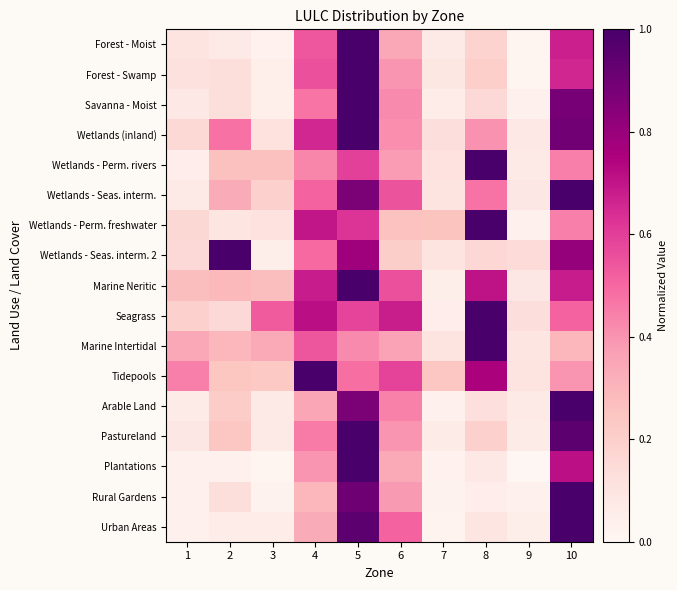

Reading left to right, what are all the values shown in this chart?

Forest - Moist: 1=0.1	2=0.1	3=0.0	4=0.5	5=1.0	6=0.3	7=0.1	8=0.2	9=0.0	10=0.7
Forest - Swamp: 1=0.1	2=0.1	3=0.0	4=0.6	5=1.0	6=0.4	7=0.1	8=0.2	9=0.0	10=0.7
Savanna - Moist: 1=0.1	2=0.1	3=0.0	4=0.5	5=1.0	6=0.4	7=0.1	8=0.2	9=0.0	10=0.9
Wetlands (inland): 1=0.2	2=0.5	3=0.1	4=0.7	5=1.0	6=0.4	7=0.1	8=0.4	9=0.1	10=0.9
Wetlands - Perm. rivers: 1=0.1	2=0.3	3=0.3	4=0.4	5=0.6	6=0.4	7=0.1	8=1.0	9=0.1	10=0.4
Wetlands - Seas. interm.: 1=0.1	2=0.3	3=0.2	4=0.5	5=0.9	6=0.6	7=0.1	8=0.5	9=0.1	10=1.0
Wetlands - Perm. freshwater: 1=0.2	2=0.1	3=0.1	4=0.7	5=0.6	6=0.3	7=0.3	8=1.0	9=0.0	10=0.4
Wetlands - Seas. interm. 2: 1=0.2	2=1.0	3=0.1	4=0.5	5=0.8	6=0.2	7=0.1	8=0.2	9=0.1	10=0.8
Marine Neritic: 1=0.3	2=0.3	3=0.3	4=0.7	5=1.0	6=0.6	7=0.0	8=0.7	9=0.1	10=0.7
Seagrass: 1=0.2	2=0.2	3=0.5	4=0.7	5=0.6	6=0.7	7=0.1	8=1.0	9=0.1	10=0.5
Marine Intertidal: 1=0.3	2=0.3	3=0.3	4=0.5	5=0.4	6=0.4	7=0.1	8=1.0	9=0.1	10=0.3
Tidepools: 1=0.4	2=0.2	3=0.2	4=1.0	5=0.5	6=0.6	7=0.2	8=0.8	9=0.1	10=0.4
Arable Land: 1=0.1	2=0.2	3=0.1	4=0.3	5=0.9	6=0.4	7=0.0	8=0.1	9=0.1	10=1.0
Pastureland: 1=0.1	2=0.2	3=0.1	4=0.5	5=1.0	6=0.4	7=0.1	8=0.2	9=0.1	10=0.9
Plantations: 1=0.0	2=0.0	3=0.0	4=0.4	5=1.0	6=0.3	7=0.0	8=0.1	9=0.0	10=0.7
Rural Gardens: 1=0.0	2=0.1	3=0.0	4=0.3	5=0.9	6=0.4	7=0.0	8=0.1	9=0.0	10=1.0
Urban Areas: 1=0.0	2=0.1	3=0.1	4=0.3	5=1.0	6=0.5	7=0.0	8=0.1	9=0.0	10=1.0